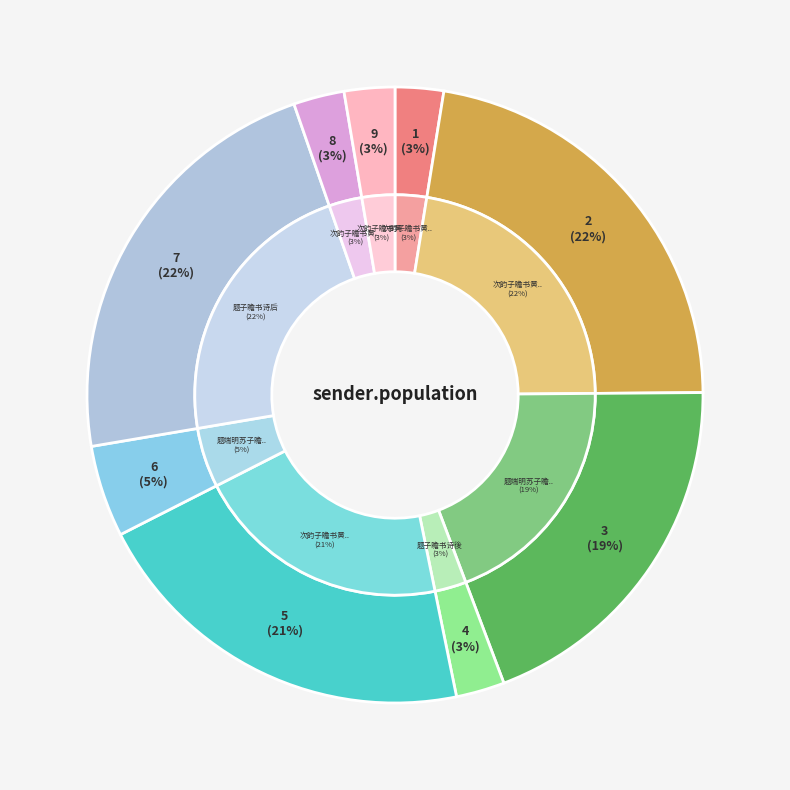

To the nearest percent, what percentage of the pie is 题端明苏子瞻书天庆观乳泉赋后?

19%